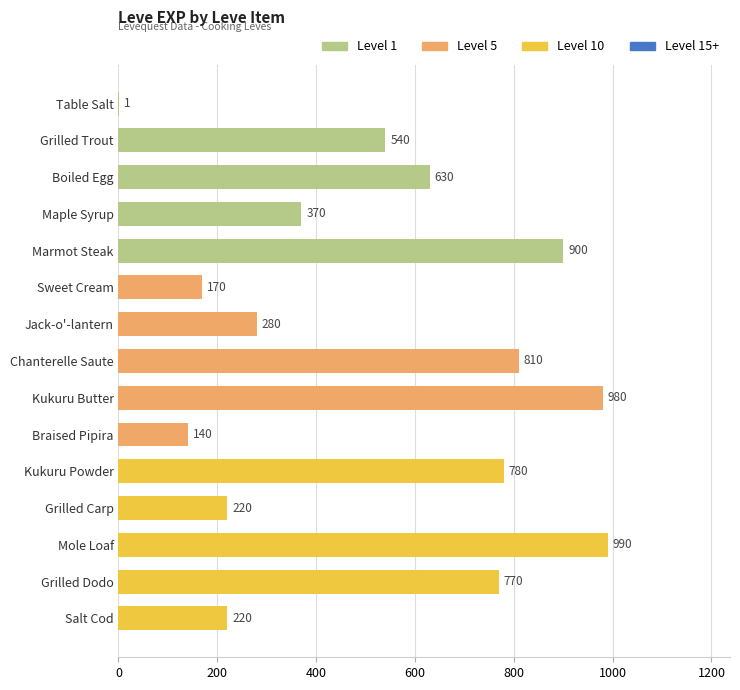

What is the change in value from Grilled Trout to Jack-o'-lantern?

-260